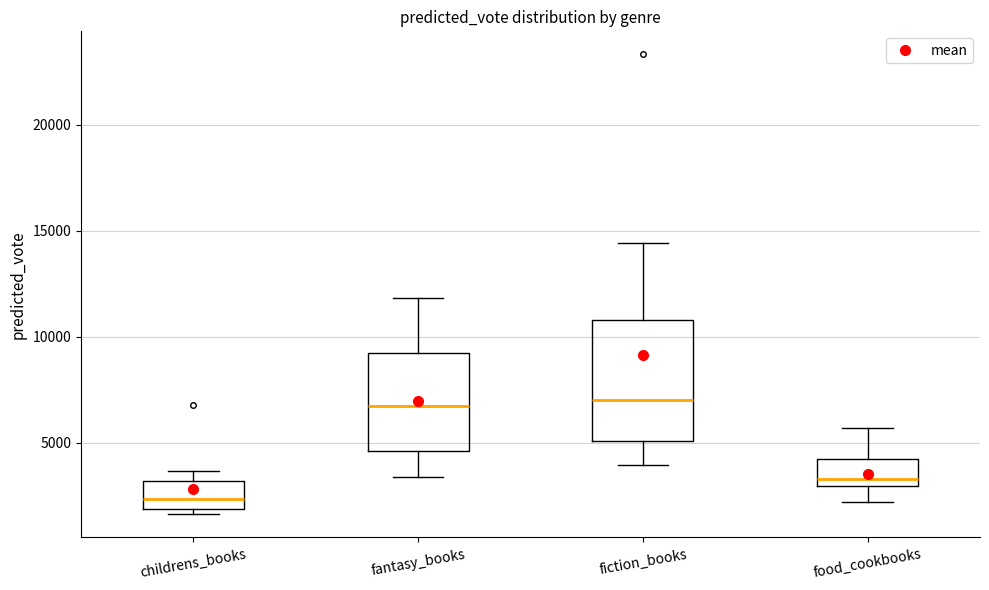

Where is the upper edge of the box for fantasy_books on the y-axis? The values are not printed on the chart, so give them approximately, as read against the axis.

9000